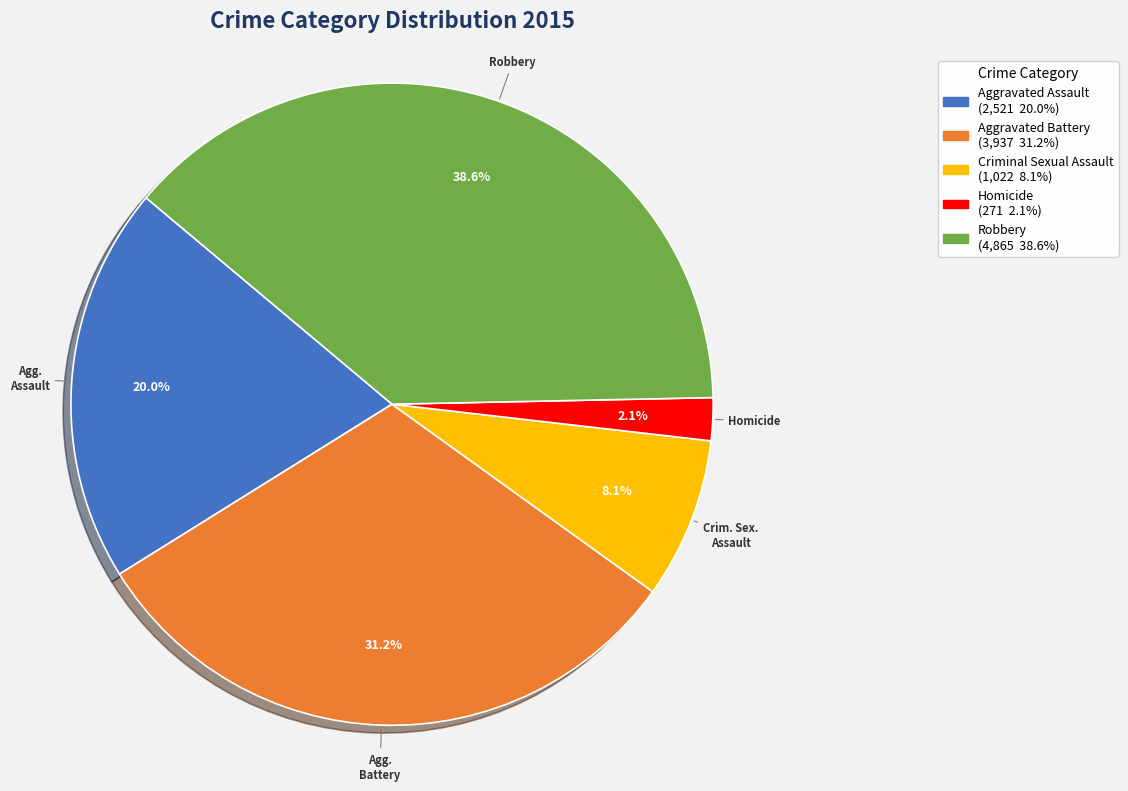

Count the number of slices in the pie.

5